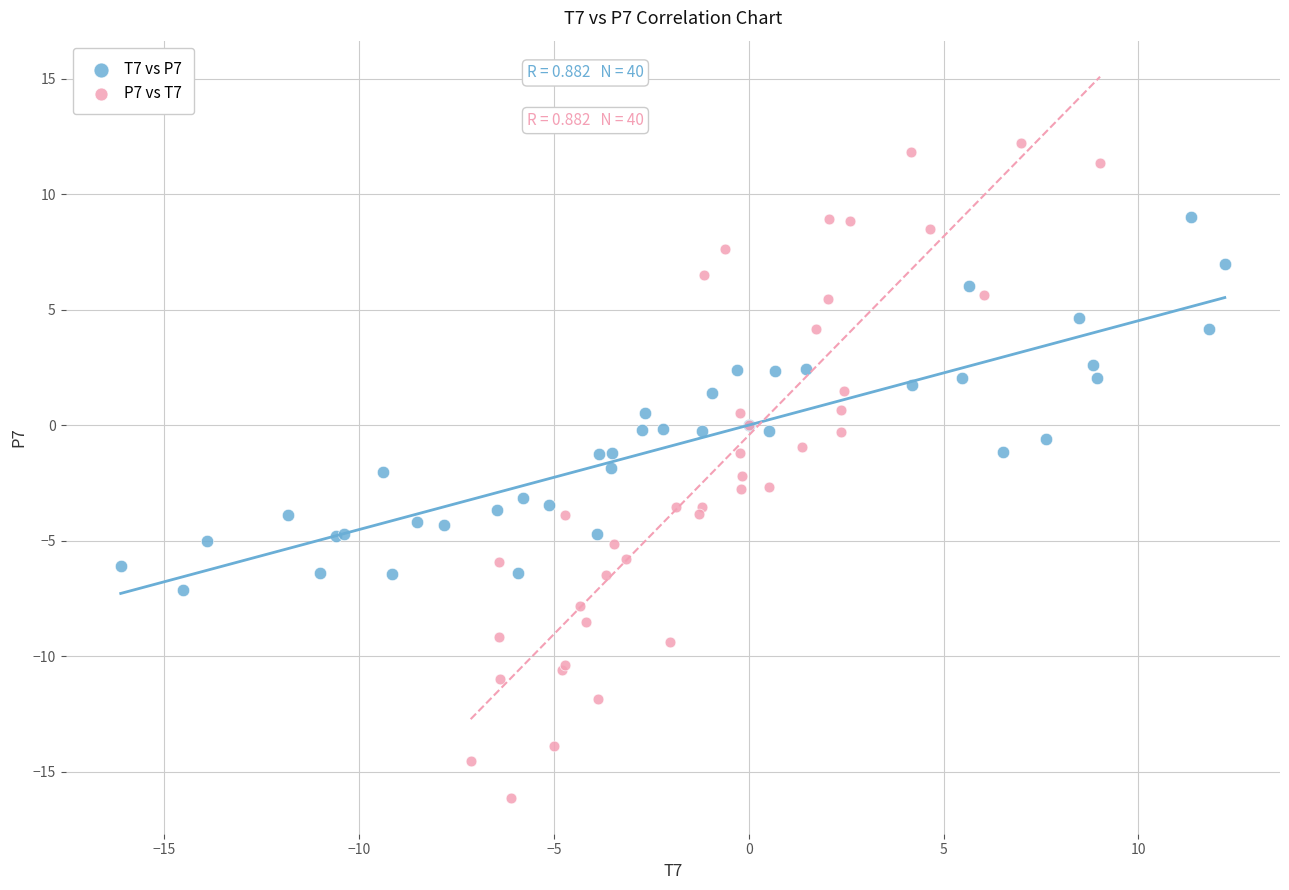

Which series has the largest Y range (max minus min)?

P7 vs T7